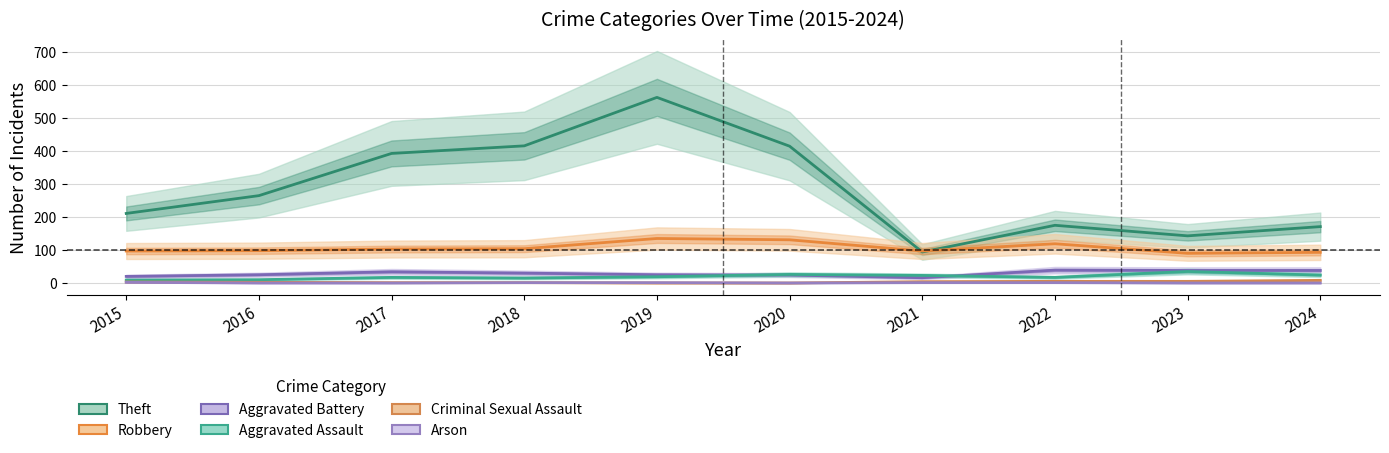

What is the sum of all Theft values?

2846